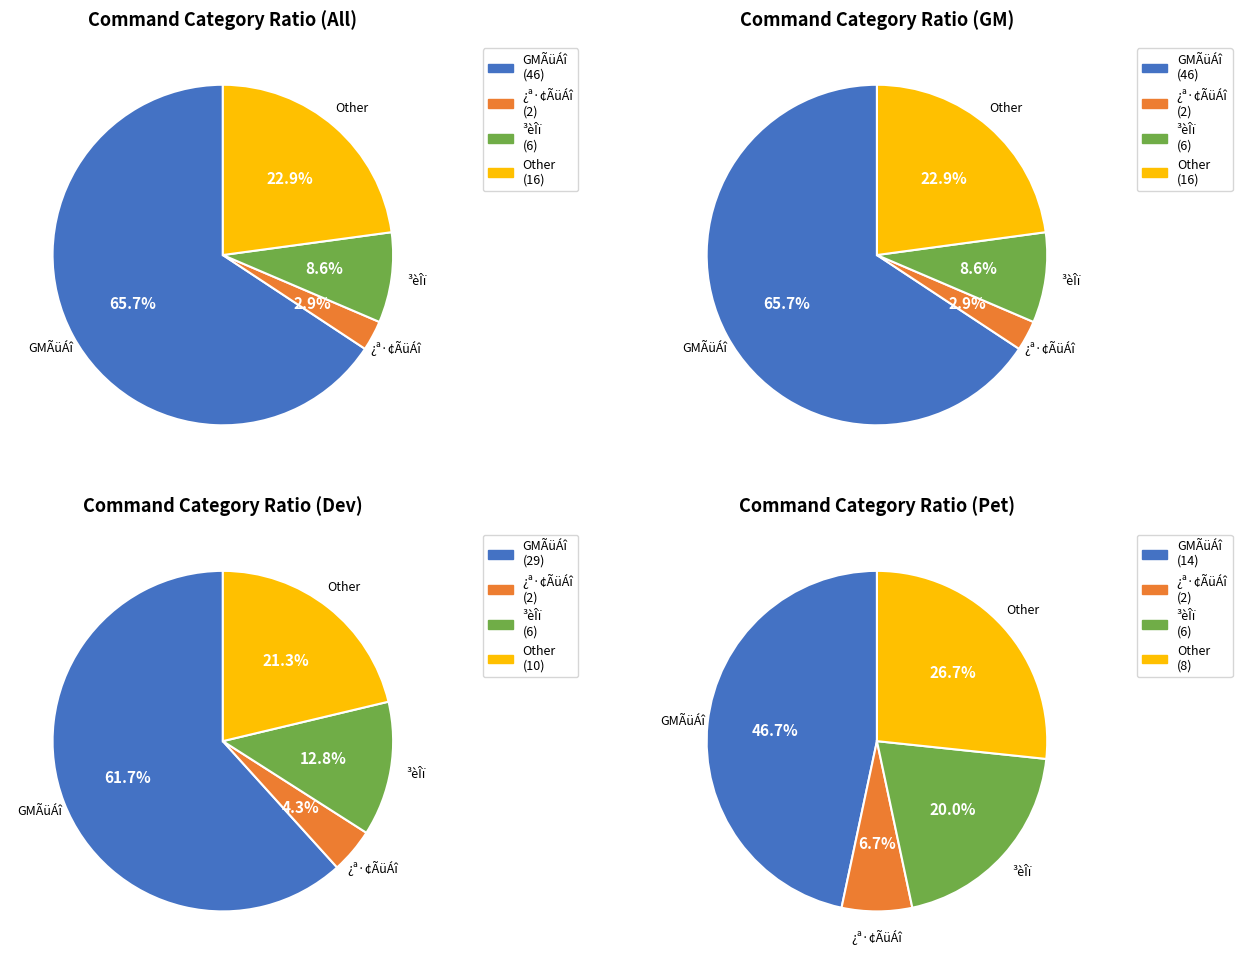

Is there a majority slice in this chart?

Yes